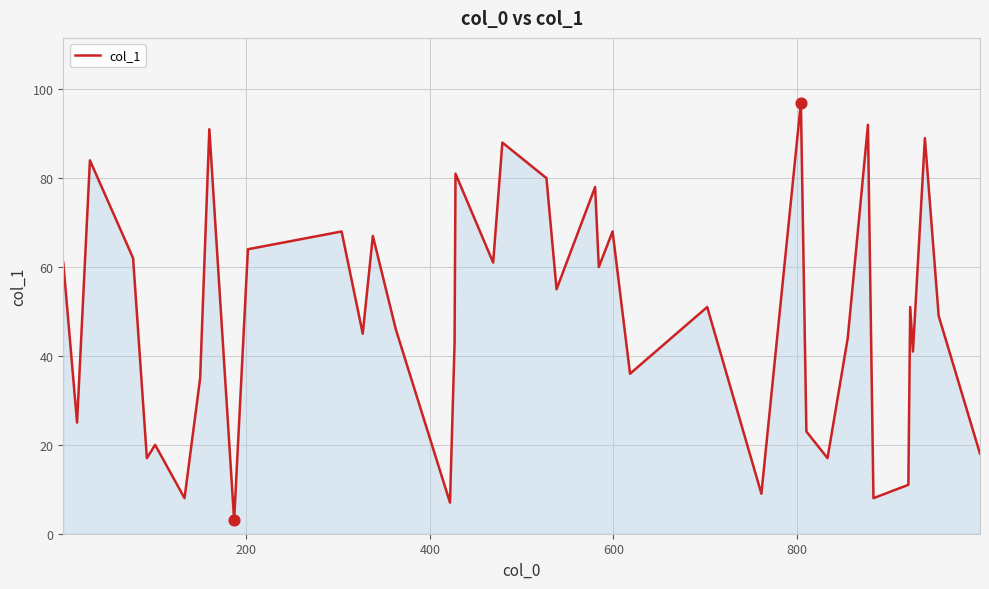

What is the difference between the maximum and minimum values?

94